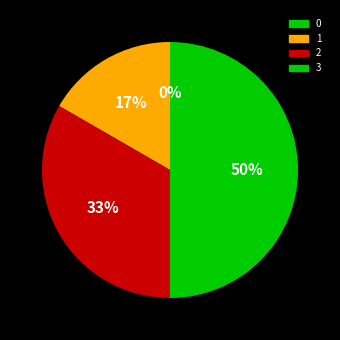

Which category has the biggest portion of the pie?

3